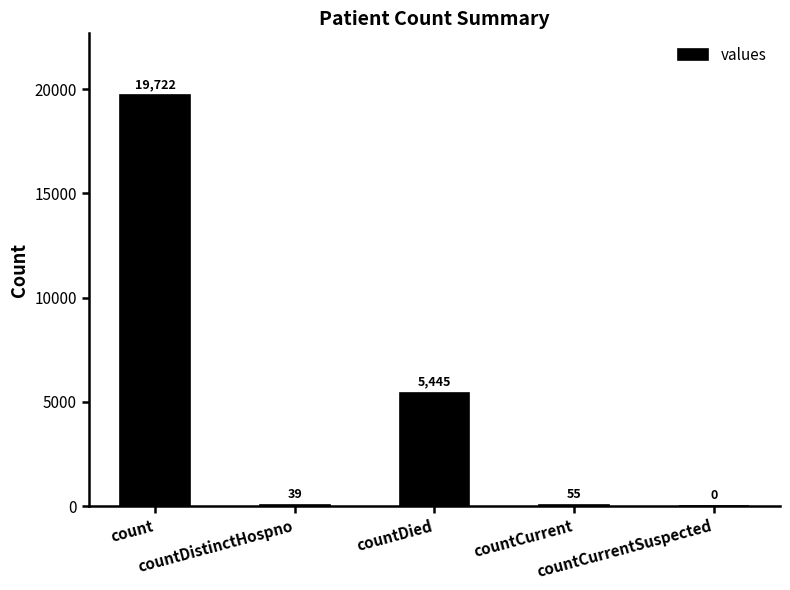

Which category has the highest value across all series?

count